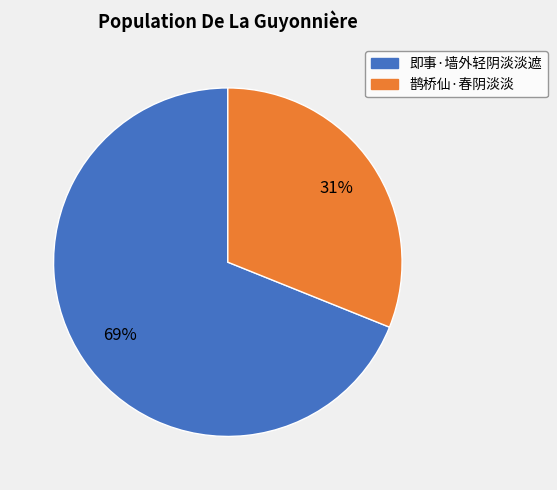

What is the smallest slice in the pie chart?

鹊桥仙·春阴淡淡